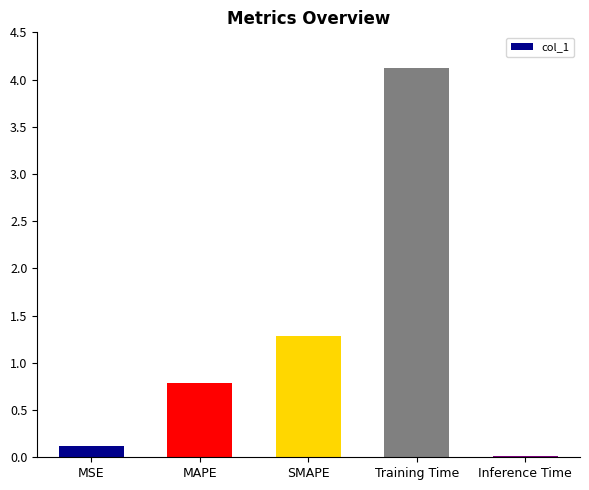

What is the change in value from MAPE to Training Time?

+3.3